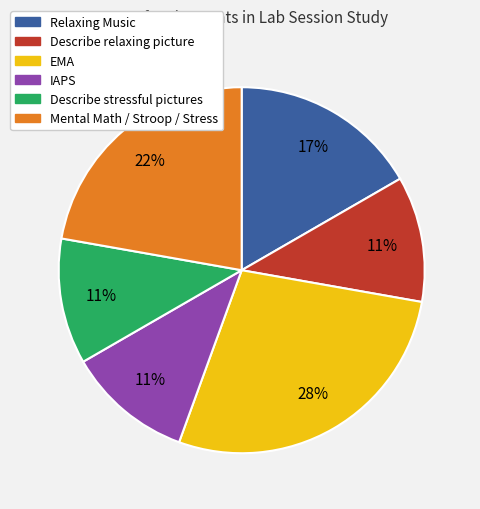

Which category has the biggest portion of the pie?

EMA